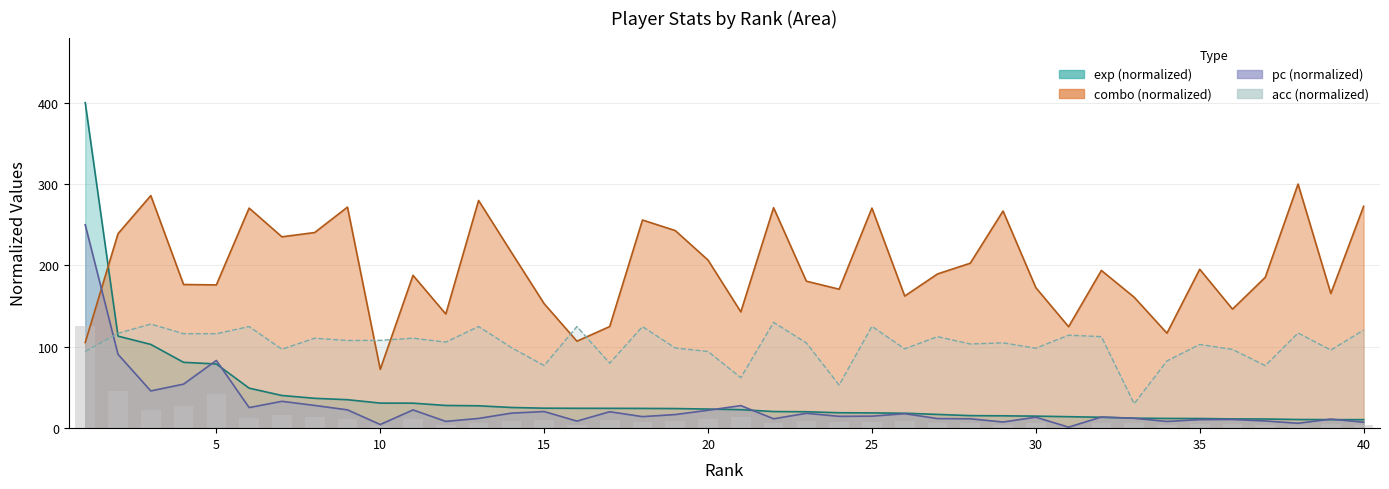

What are all the series names shown in the legend?

exp, combo, pc, acc